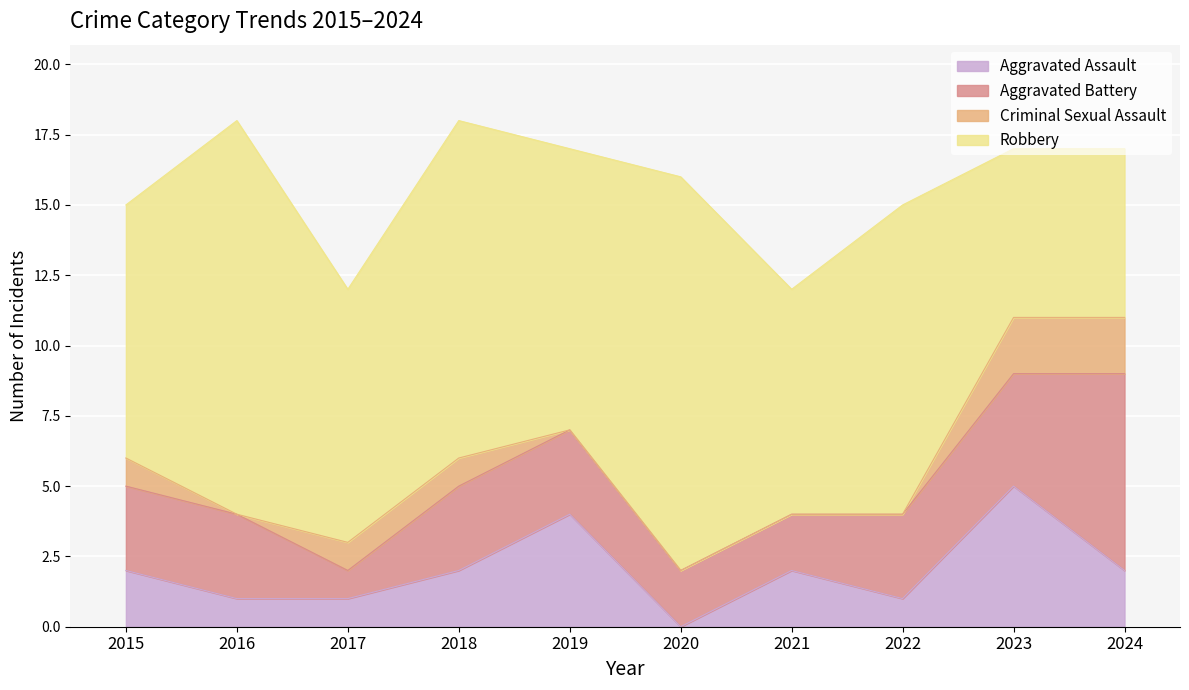

True or false: Aggravated Assault has a value of 1 at 2022.

True